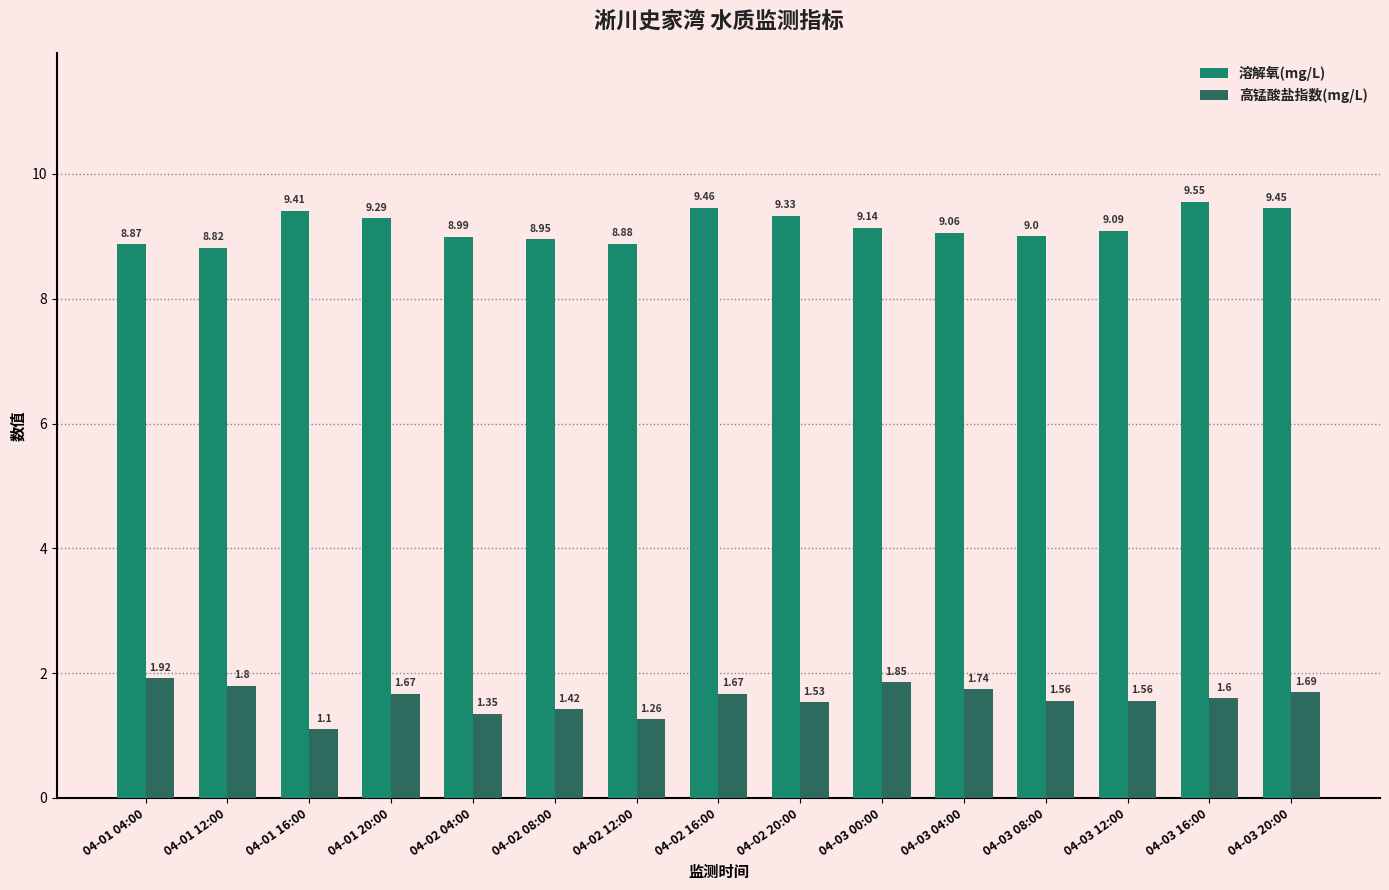

At how many categories does at least one series exceed 3?

15